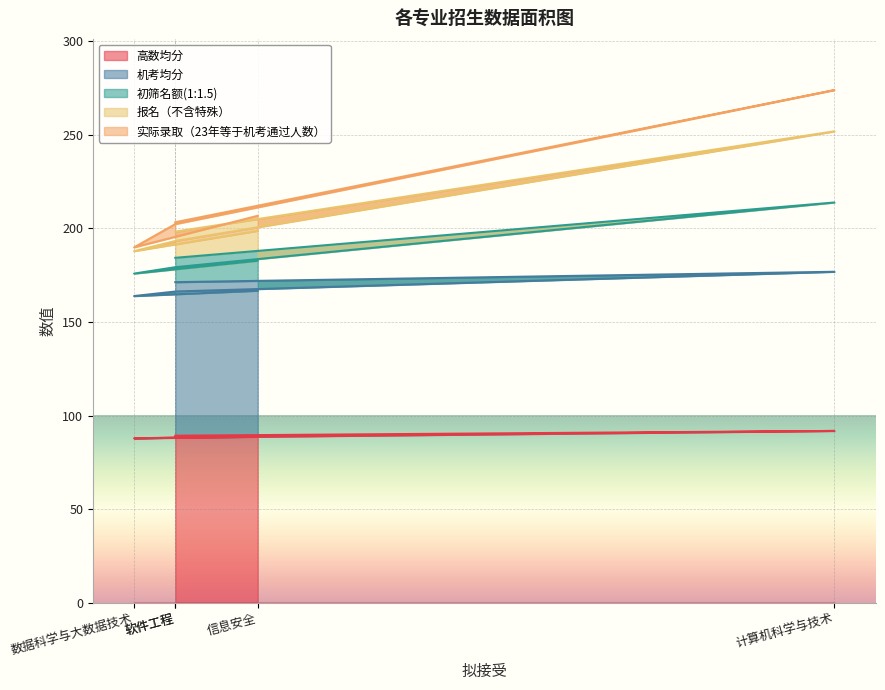

Count the number of categories in the chart.

5